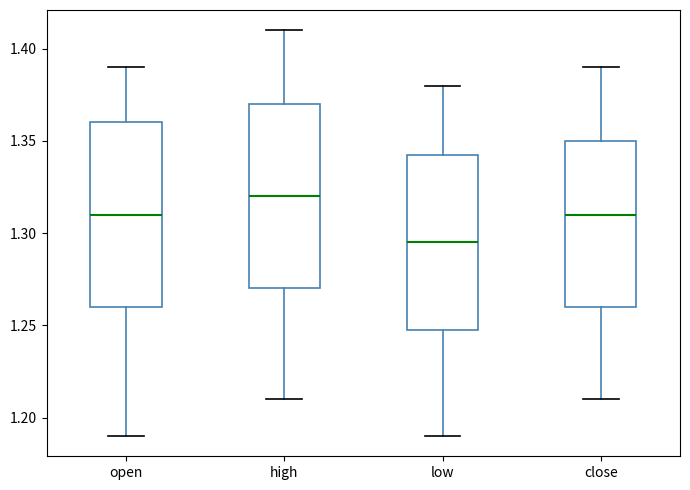

Reading left to right, read every box against the y-axis: the position of its median line, the range the box covers, and the ends of its whiskers. The values are not printed on the chart, so give them approximately, as read against the axis.

open: median 1.310, box 1.260 to 1.360, whiskers 1.190 to 1.390
high: median 1.320, box 1.270 to 1.370, whiskers 1.210 to 1.410
low: median 1.295, box 1.250 to 1.345, whiskers 1.190 to 1.380
close: median 1.310, box 1.260 to 1.350, whiskers 1.210 to 1.390